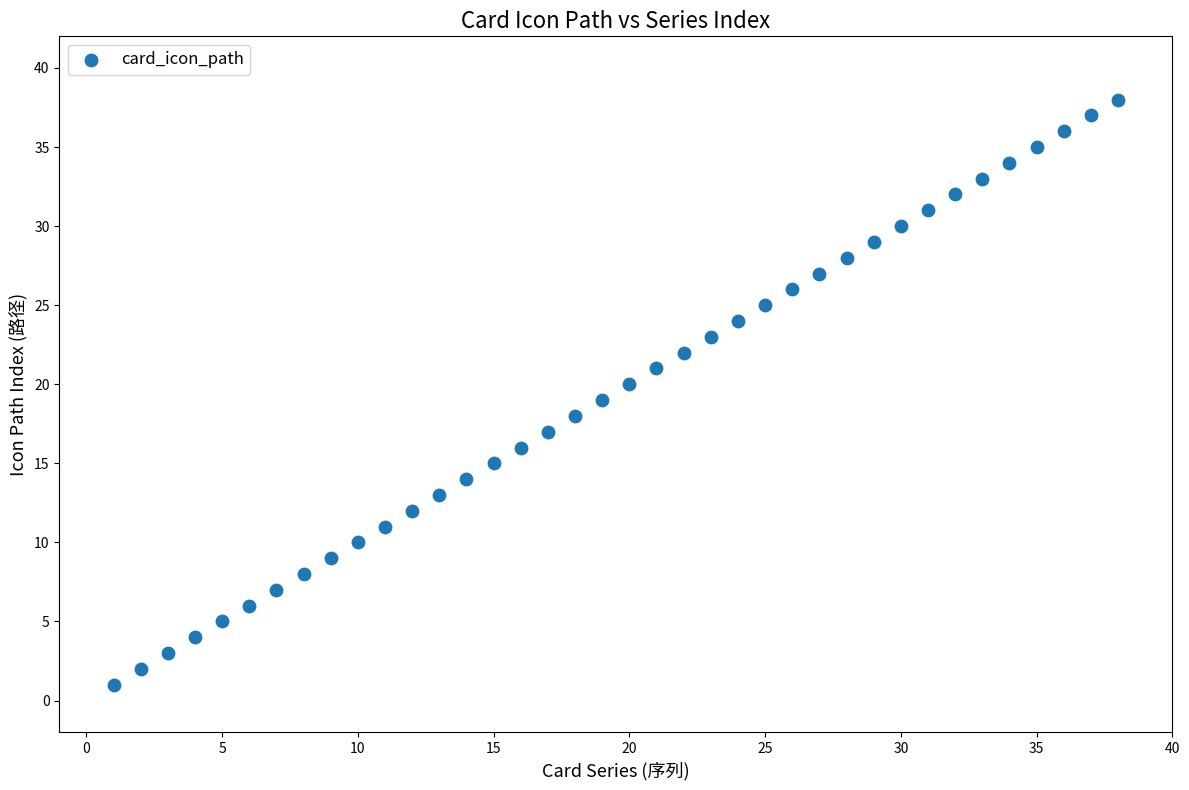

What is the range of X values (max minus min)?

37